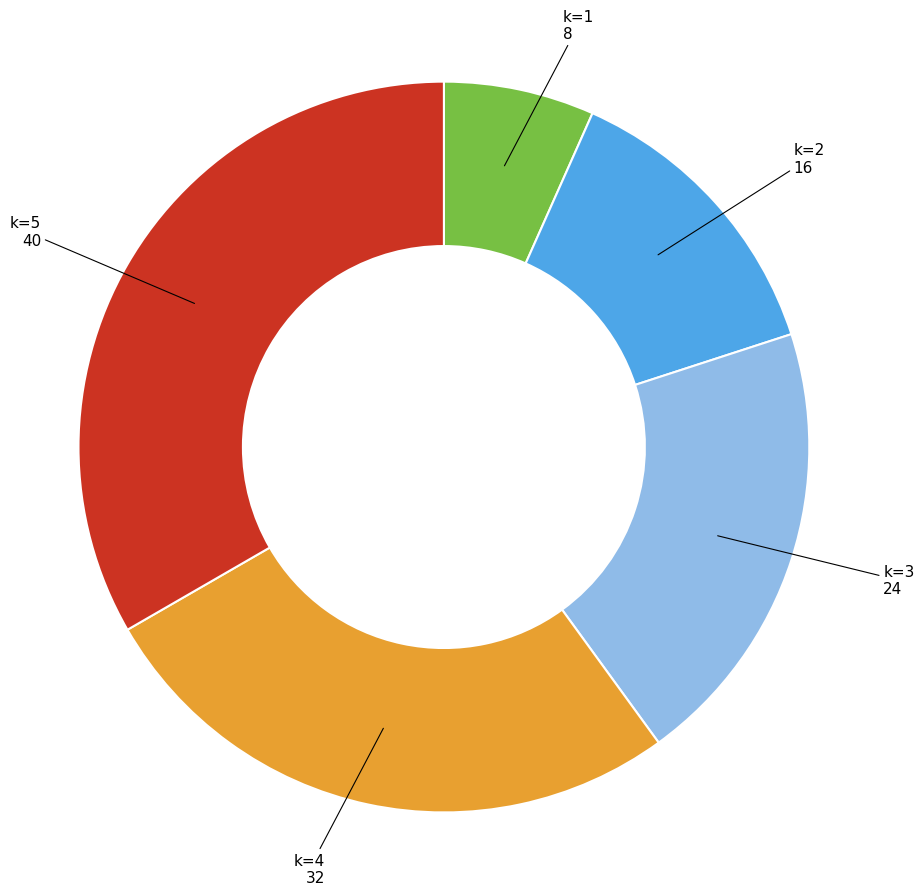

Does any single category account for the majority?

No